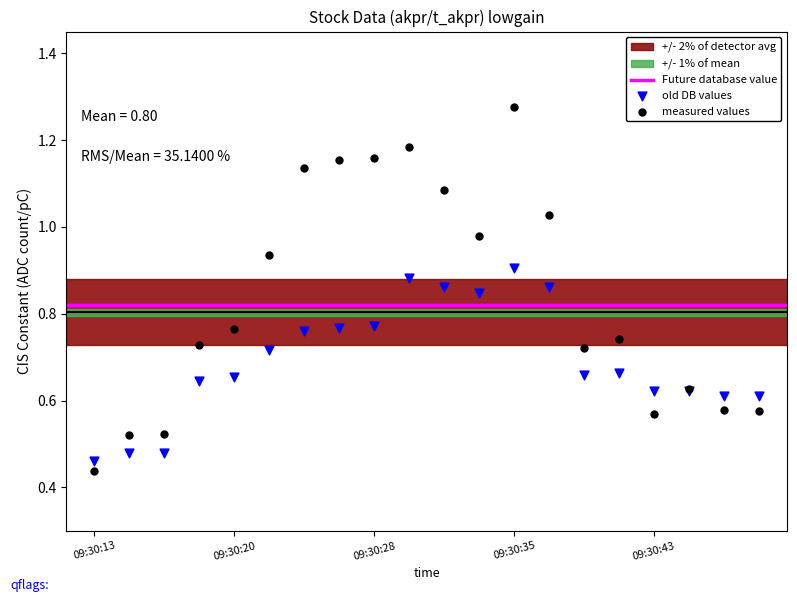

Which series contains the highest Y value?

measured values